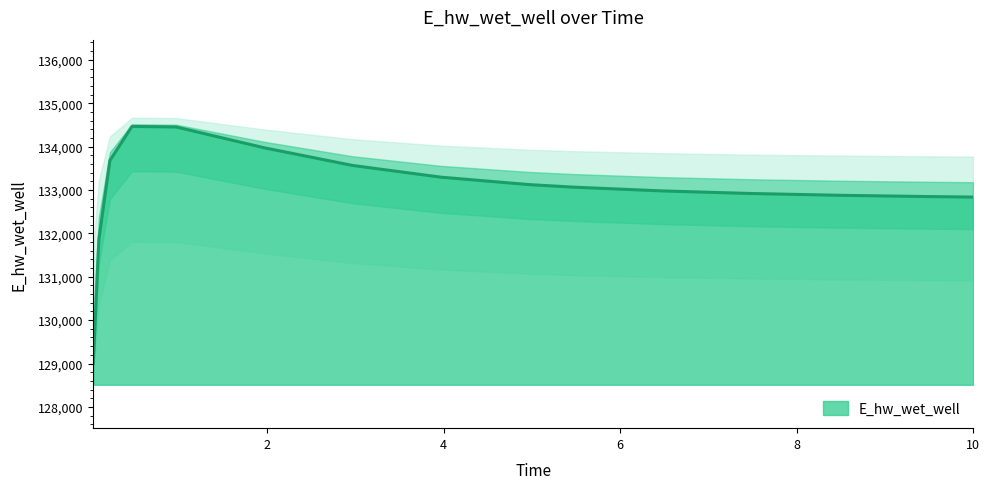

Reading left to right, transcribe all the data shown in this chart.

0.03125=129009.6	0.09375=131855.5	0.21875=133677.5	0.46875=134464.9	0.96875=134452.8	1.96875=133972.2	2.96875=133565.5	3.96875=133295.6	4.96875=133124.0	5.46875=133065.6	6.46875=132979.2	7.46875=132919.8	8.46875=132878.2	9.46875=132848.7	10=132836.9